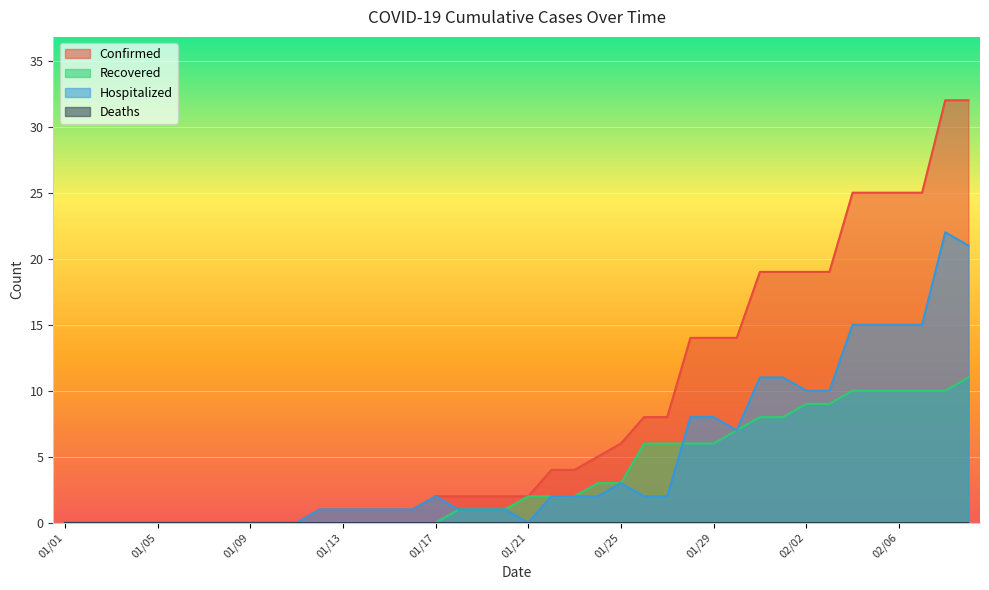

Reading right to left, transcribe all the data shown in this chart.

Confirmed: 02/09=32	02/08=32	02/07=25	02/06=25	02/05=25	02/04=25	02/03=19	02/02=19	02/01=19	01/31=19	01/30=14	01/29=14	01/28=14	01/27=8	01/26=8	01/25=6	01/24=5	01/23=4	01/22=4	01/21=2	01/20=2	01/19=2	01/18=2	01/17=2	01/16=1	01/15=1	01/14=1	01/13=1	01/12=1	01/11=0	01/10=0	01/09=0	01/08=0	01/07=0	01/06=0	01/05=0	01/04=0	01/03=0	01/02=0	01/01=0
Recovered: 02/09=11	02/08=10	02/07=10	02/06=10	02/05=10	02/04=10	02/03=9	02/02=9	02/01=8	01/31=8	01/30=7	01/29=6	01/28=6	01/27=6	01/26=6	01/25=3	01/24=3	01/23=2	01/22=2	01/21=2	01/20=1	01/19=1	01/18=1	01/17=0	01/16=0	01/15=0	01/14=0	01/13=0	01/12=0	01/11=0	01/10=0	01/09=0	01/08=0	01/07=0	01/06=0	01/05=0	01/04=0	01/03=0	01/02=0	01/01=0
Hospitalized: 02/09=21	02/08=22	02/07=15	02/06=15	02/05=15	02/04=15	02/03=10	02/02=10	02/01=11	01/31=11	01/30=7	01/29=8	01/28=8	01/27=2	01/26=2	01/25=3	01/24=2	01/23=2	01/22=2	01/21=0	01/20=1	01/19=1	01/18=1	01/17=2	01/16=1	01/15=1	01/14=1	01/13=1	01/12=1	01/11=0	01/10=0	01/09=0	01/08=0	01/07=0	01/06=0	01/05=0	01/04=0	01/03=0	01/02=0	01/01=0